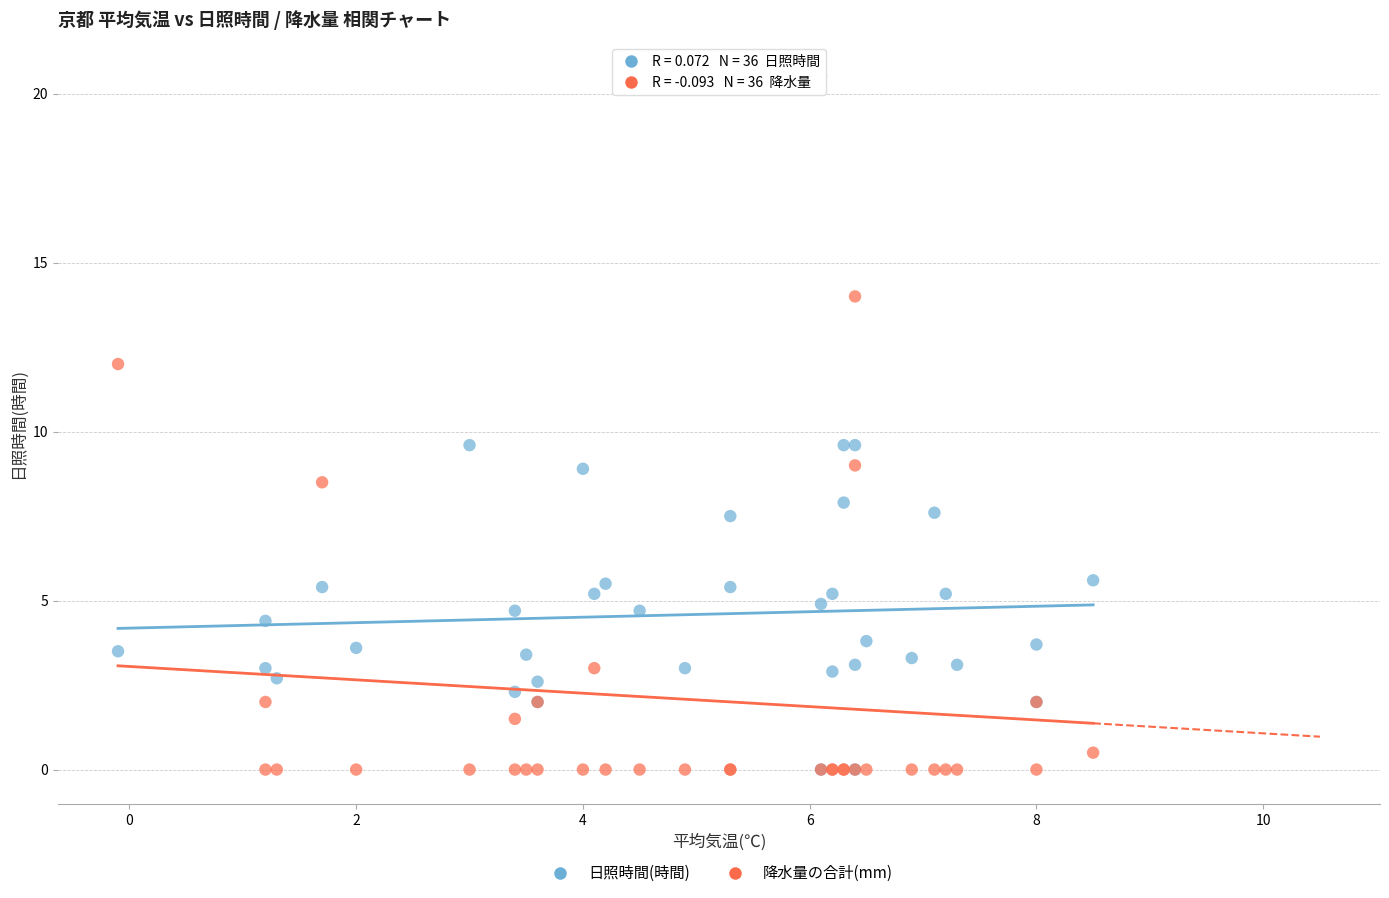

What are all the series names shown in the legend?

日照時間(時間), 降水量の合計(mm)